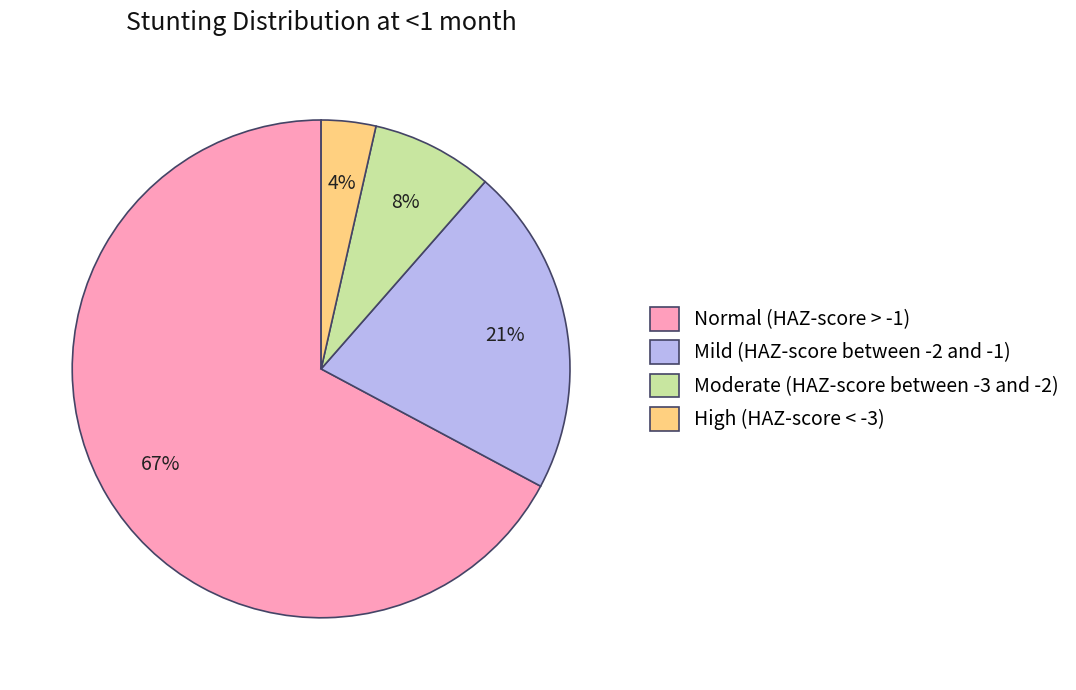

Do High (HAZ-score < -3) and Moderate (HAZ-score between -3 and -2) together represent more than half of the pie?

No